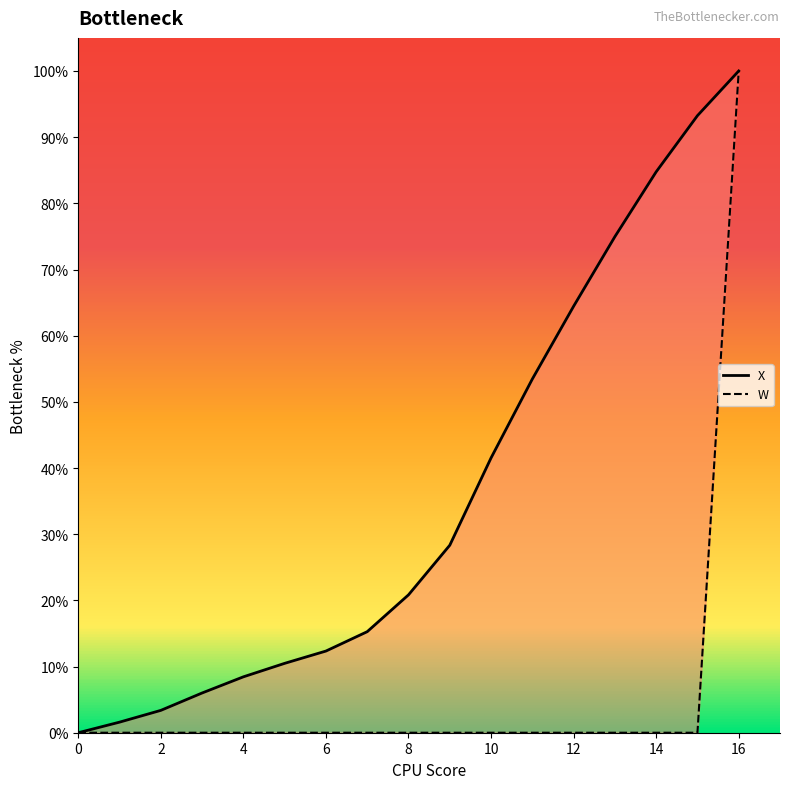

At which label is X closest to 50?

11